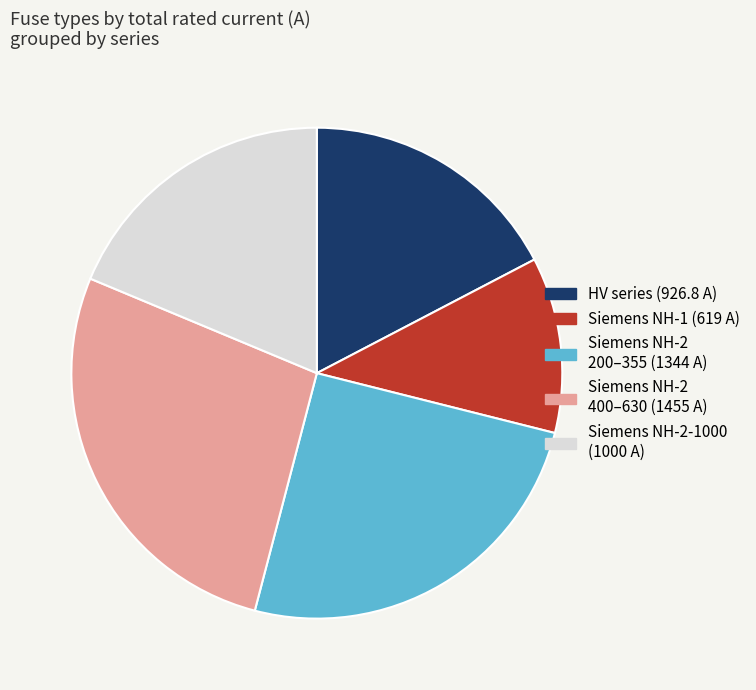

Do Siemens NH-2-1000 (1000 A) and HV series (926.8 A) together represent more than half of the pie?

No